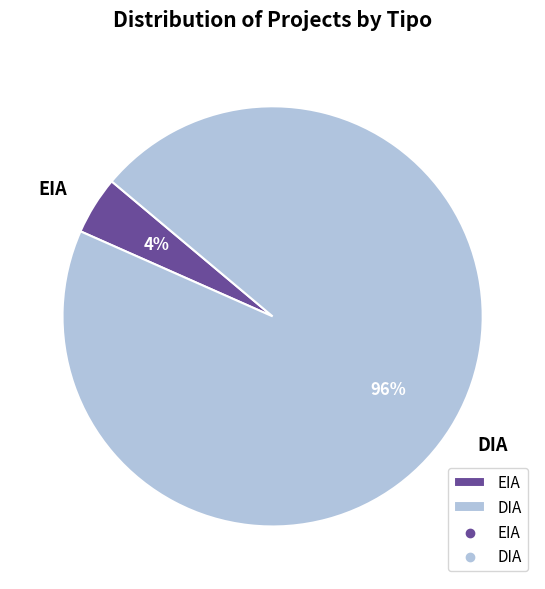

Rank the categories by value from highest to lowest.

DIA, EIA